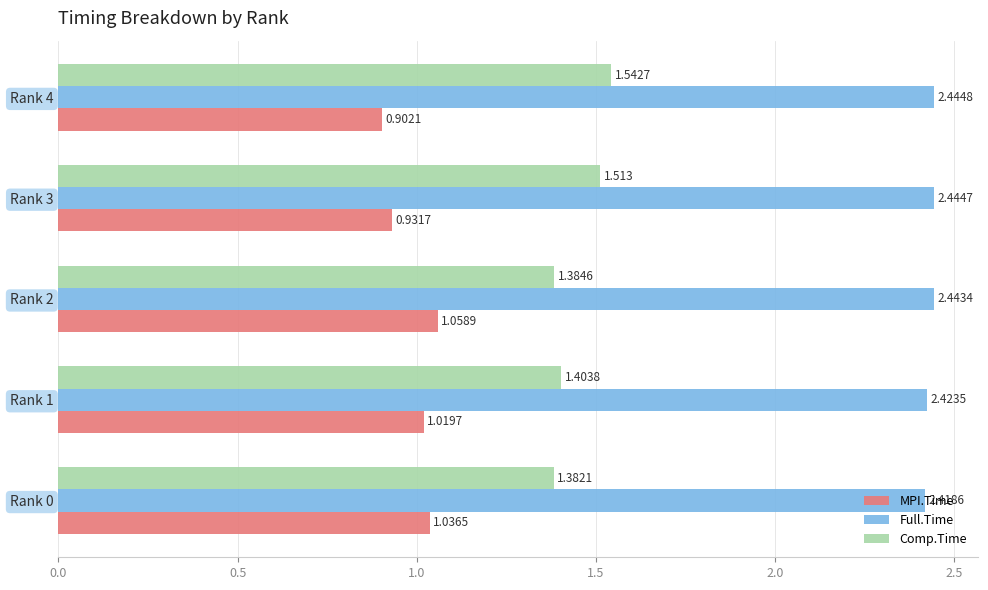

List the labels in order of MPI.Time value, largest first.

Rank 2, Rank 0, Rank 1, Rank 3, Rank 4